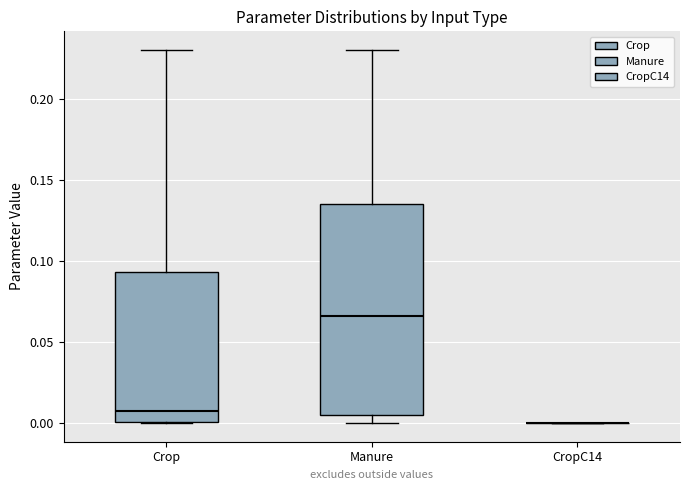

Reading left to right, read every box against the y-axis: the position of its median line, the range the box covers, and the ends of its whiskers. The values are not printed on the chart, so give them approximately, as read against the axis.

Crop: median 0.010, box 0.000 to 0.095, whiskers 0.000 to 0.230
Manure: median 0.065, box 0.005 to 0.135, whiskers 0.000 to 0.230
CropC14: box collapsed to a line at 0.000, whiskers 0.000 to 0.000